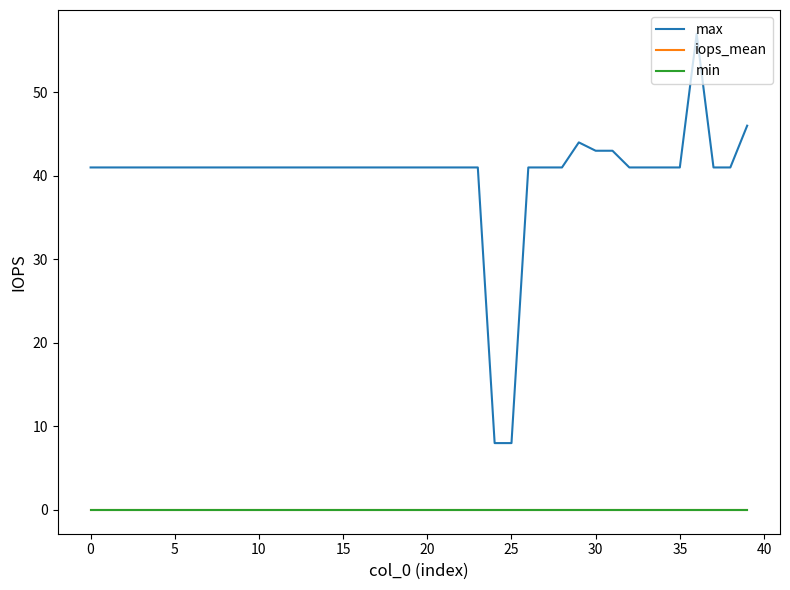

Which series has the largest range (max minus min)?

max